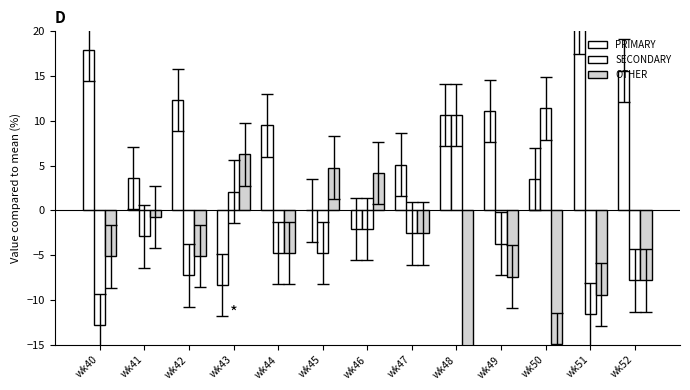

What is the average value of the OTHER series?

-4.9